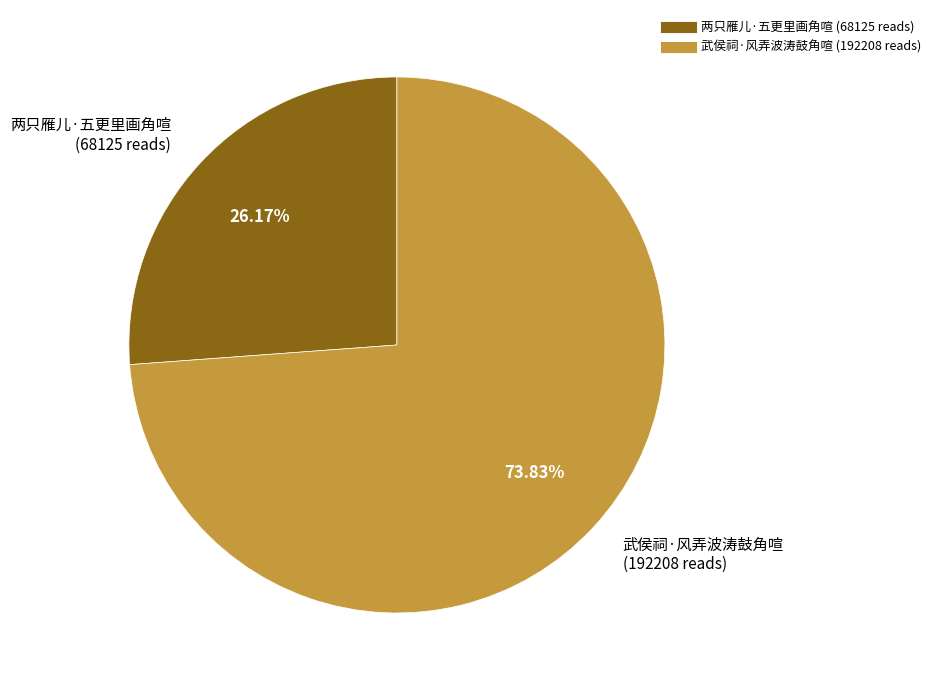

Approximately how many times larger is the value at 武侯祠·风弄波涛鼓角喧 compared to 两只雁儿·五更里画角喧?

2.8